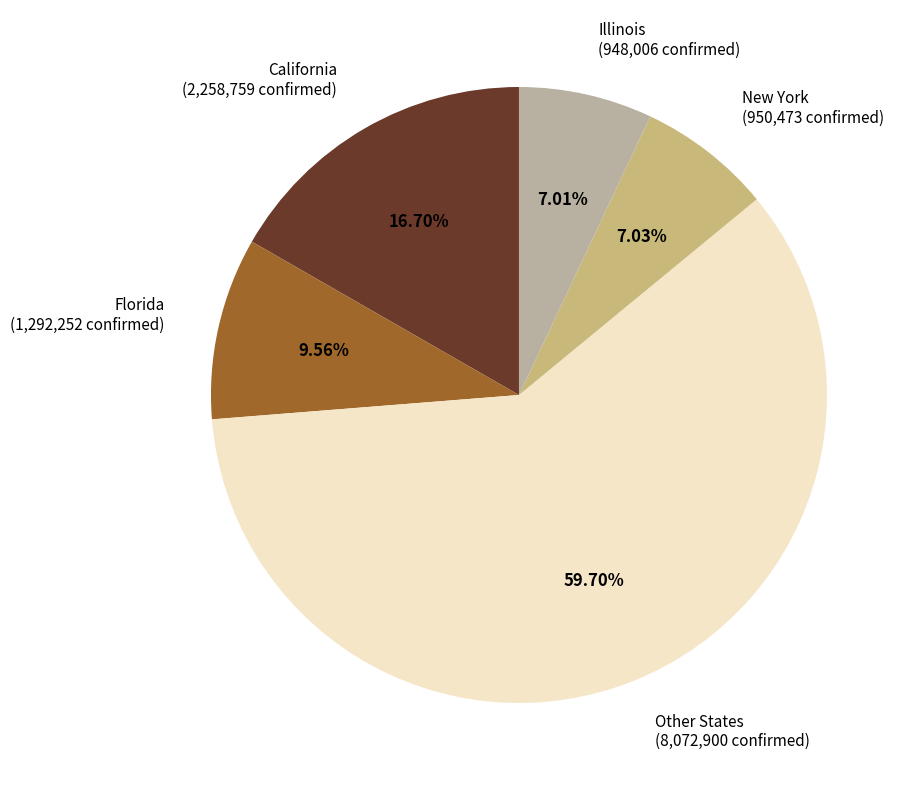

What is the ratio of the value at California (2,258,759 confirmed) to the value at Illinois (948,006 confirmed)?

2.4